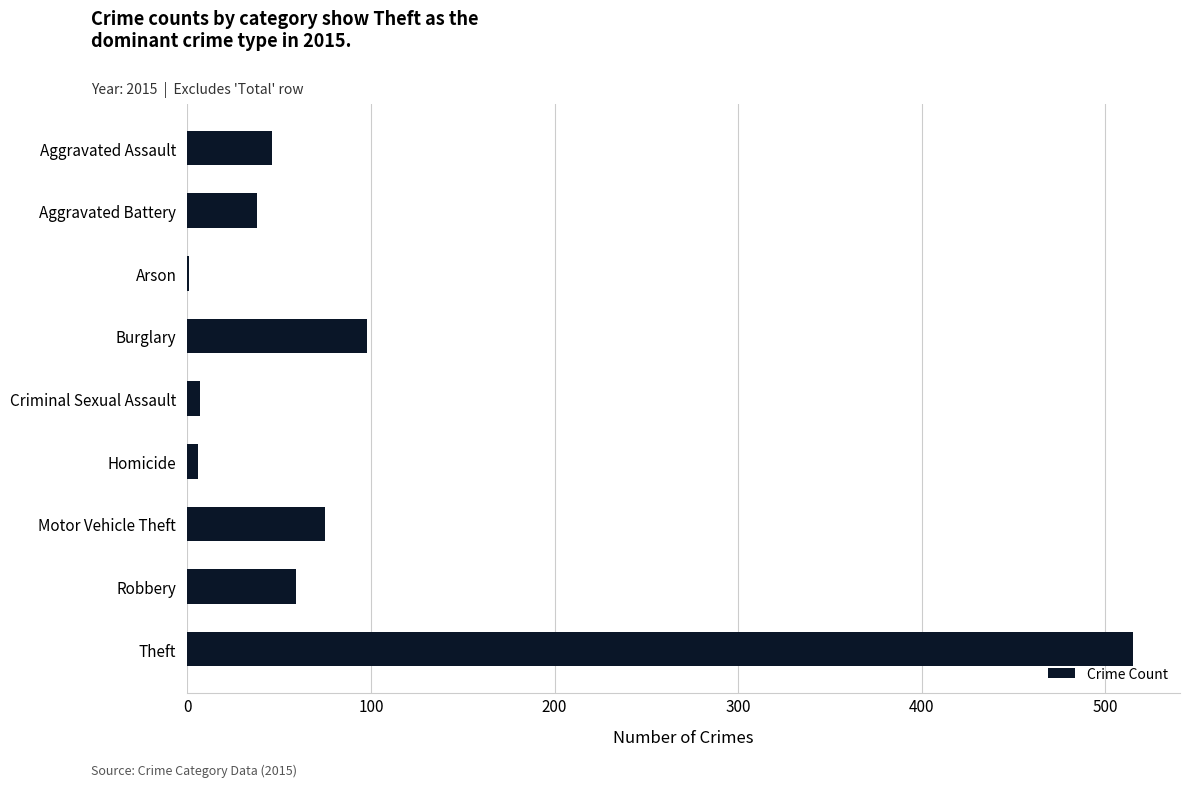

The value at Burglary is 98. True or false?

True